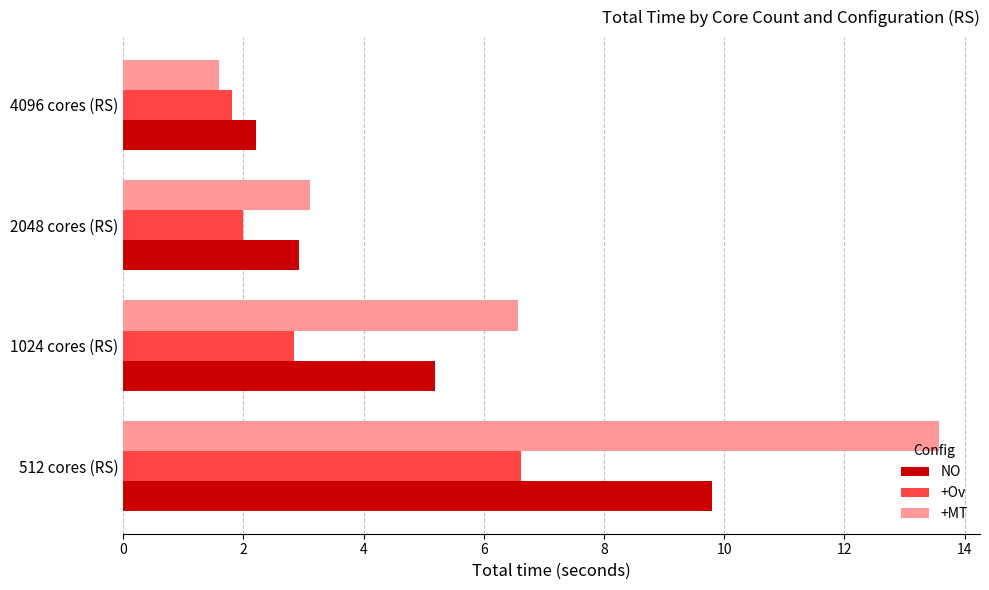

List the labels in order of NO value, smallest first.

4096 cores (RS), 2048 cores (RS), 1024 cores (RS), 512 cores (RS)